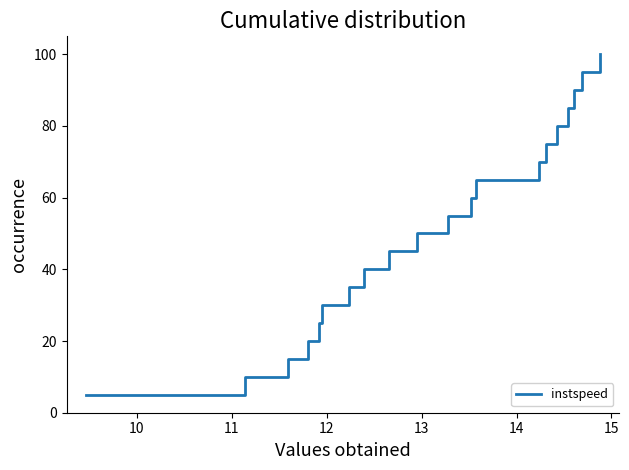

What is the smallest value displayed?

5